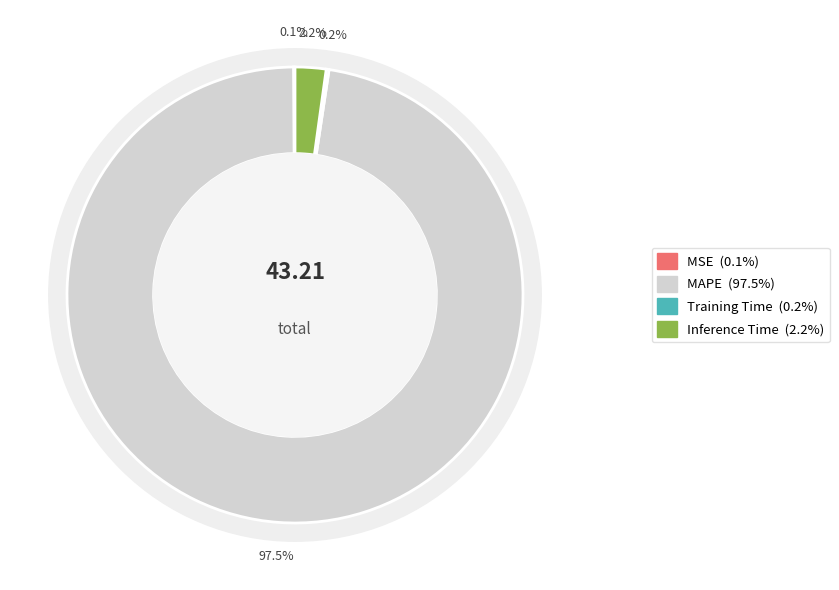

Which category has the smallest portion of the pie?

MSE